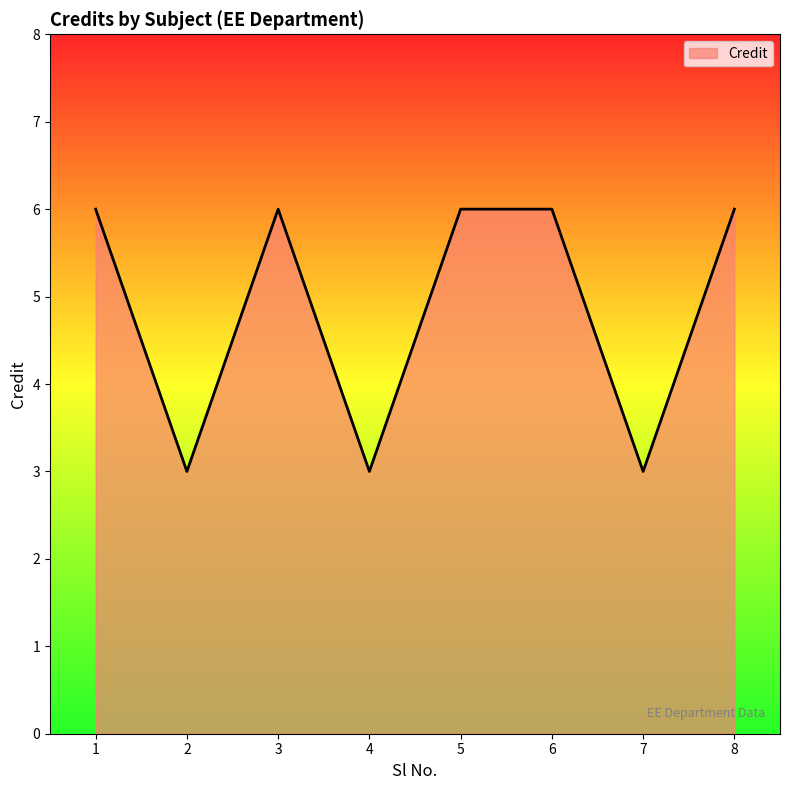

True or false: the data shows 3 at 4.

True